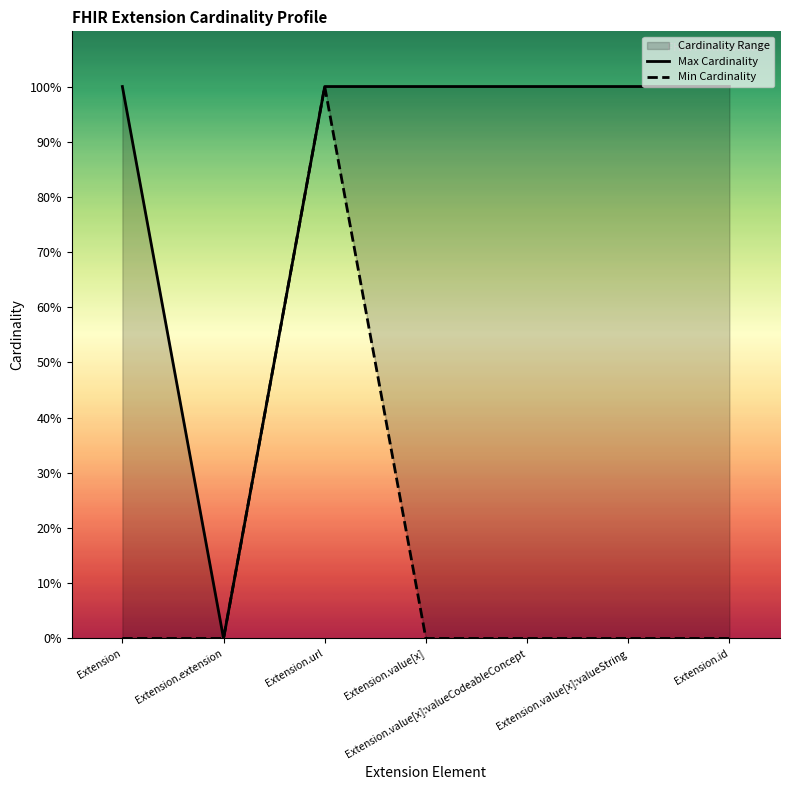

Reading left to right, transcribe all the data shown in this chart.

Min Cardinality: Extension=0	Extension.extension=0	Extension.url=1	Extension.value[x]=0	Extension.value[x]:valueCodeableConcept=0	Extension.value[x]:valueString=0	Extension.id=0
Max Cardinality: Extension=1	Extension.extension=0	Extension.url=1	Extension.value[x]=1	Extension.value[x]:valueCodeableConcept=1	Extension.value[x]:valueString=1	Extension.id=1